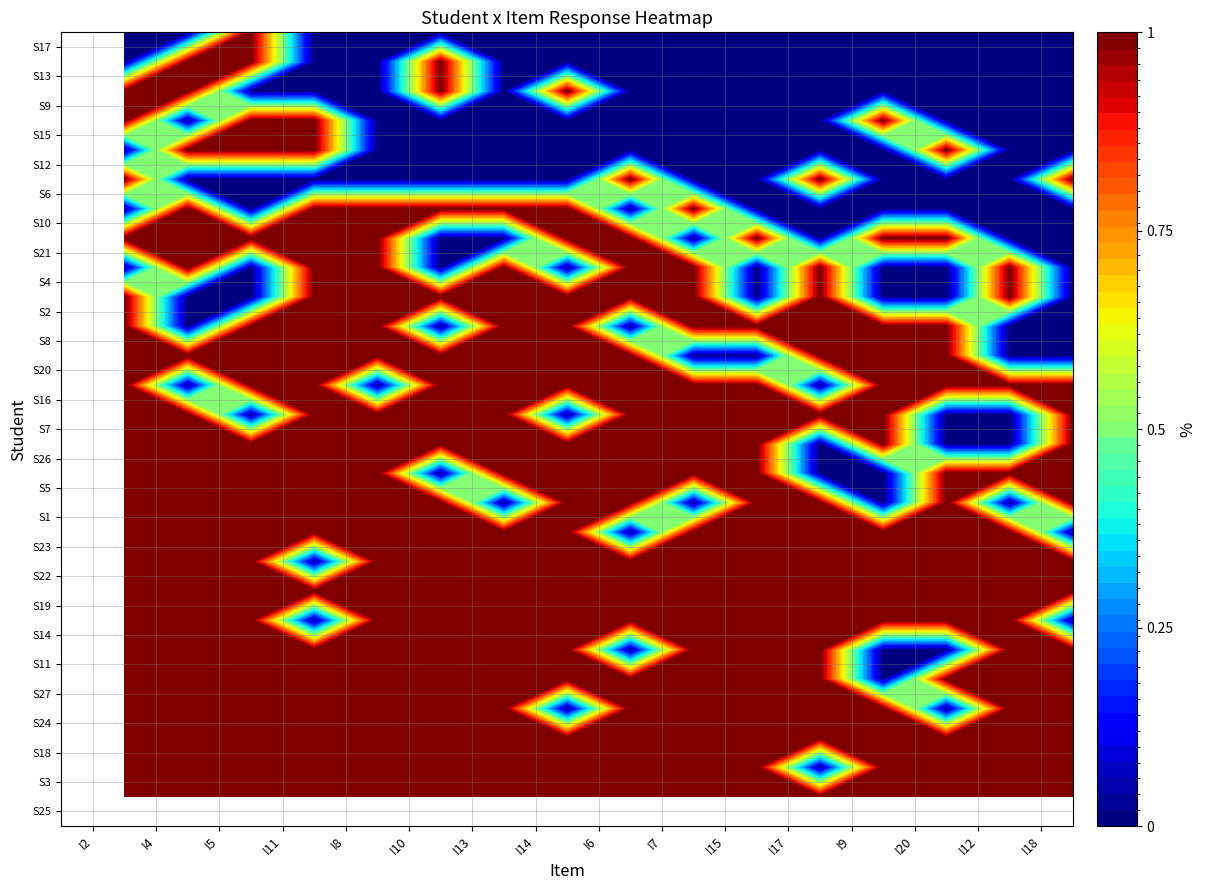

Which series has the widest spread of values?

S3